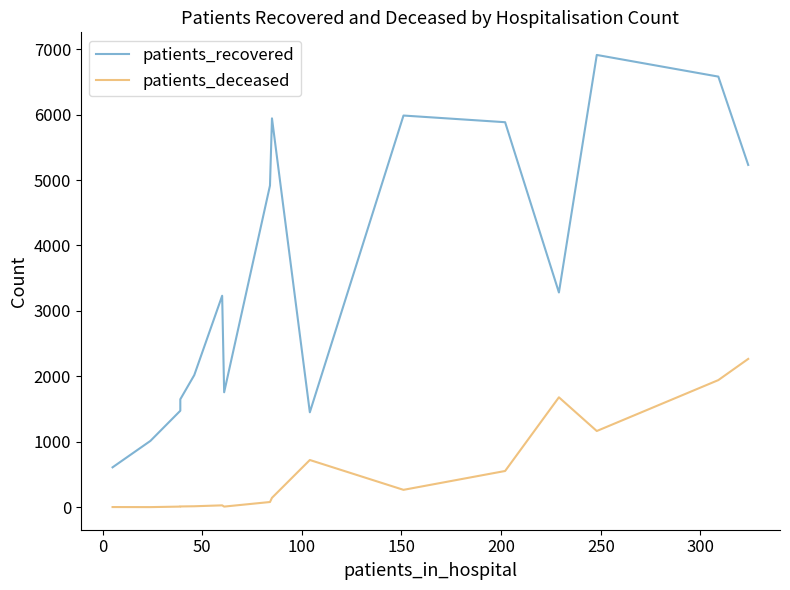

What is the highest value of the patients_recovered series?

6912